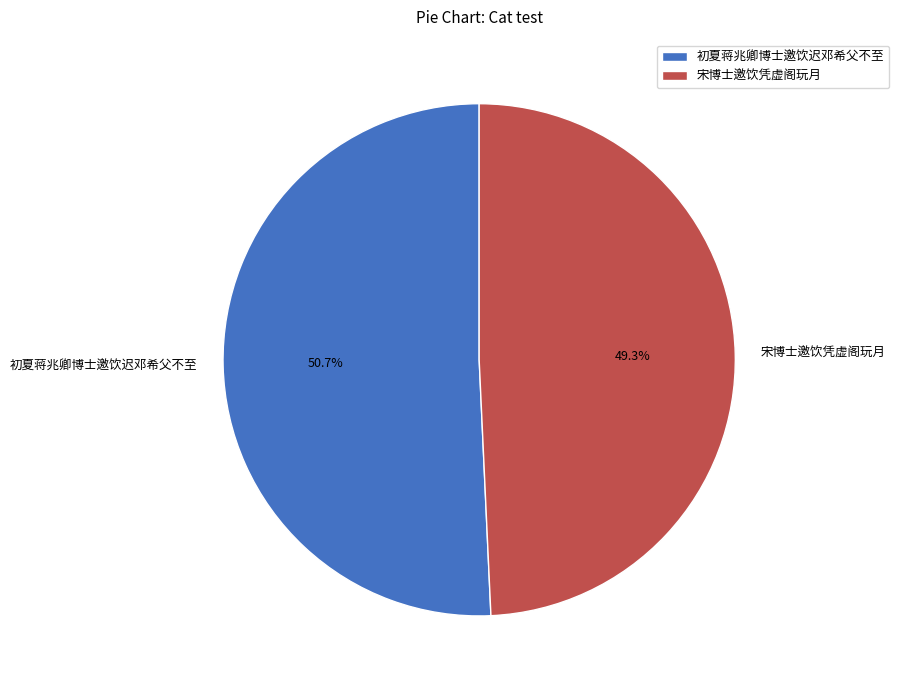

How many segments does this pie chart have?

2